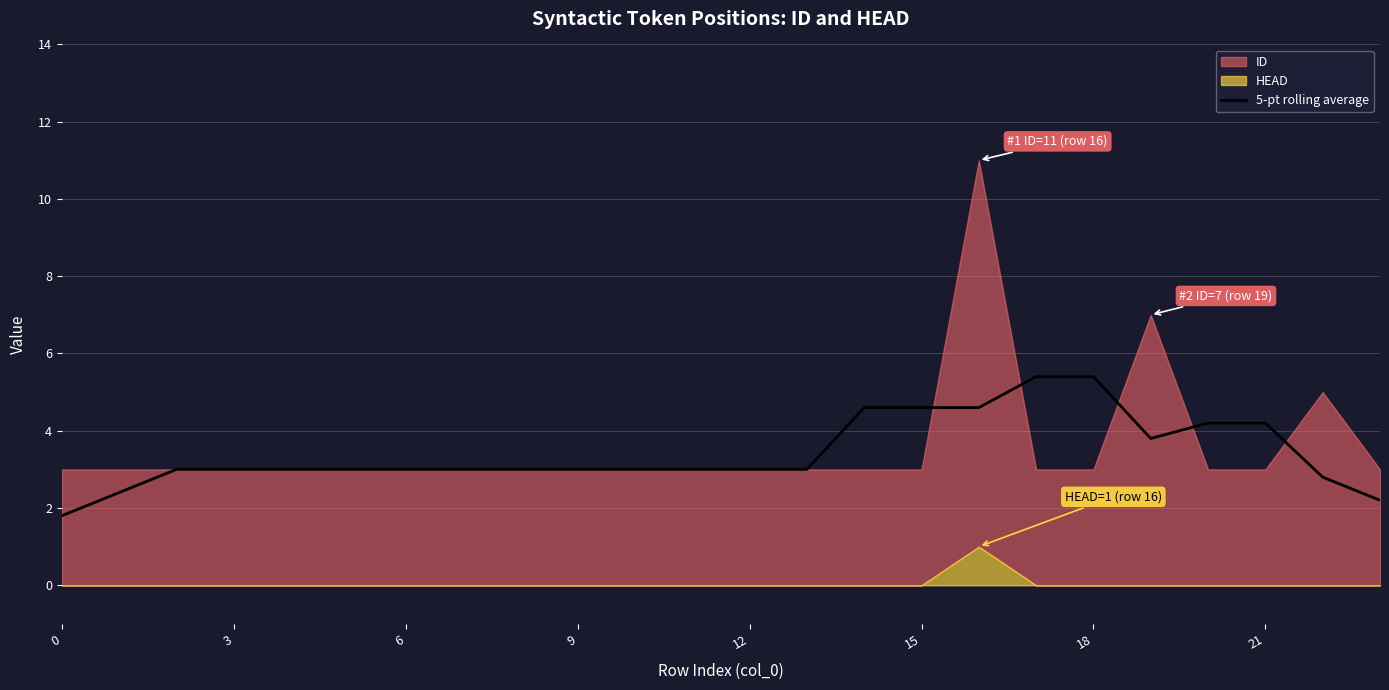

What is the change in value from 18 to 23?

-3.2